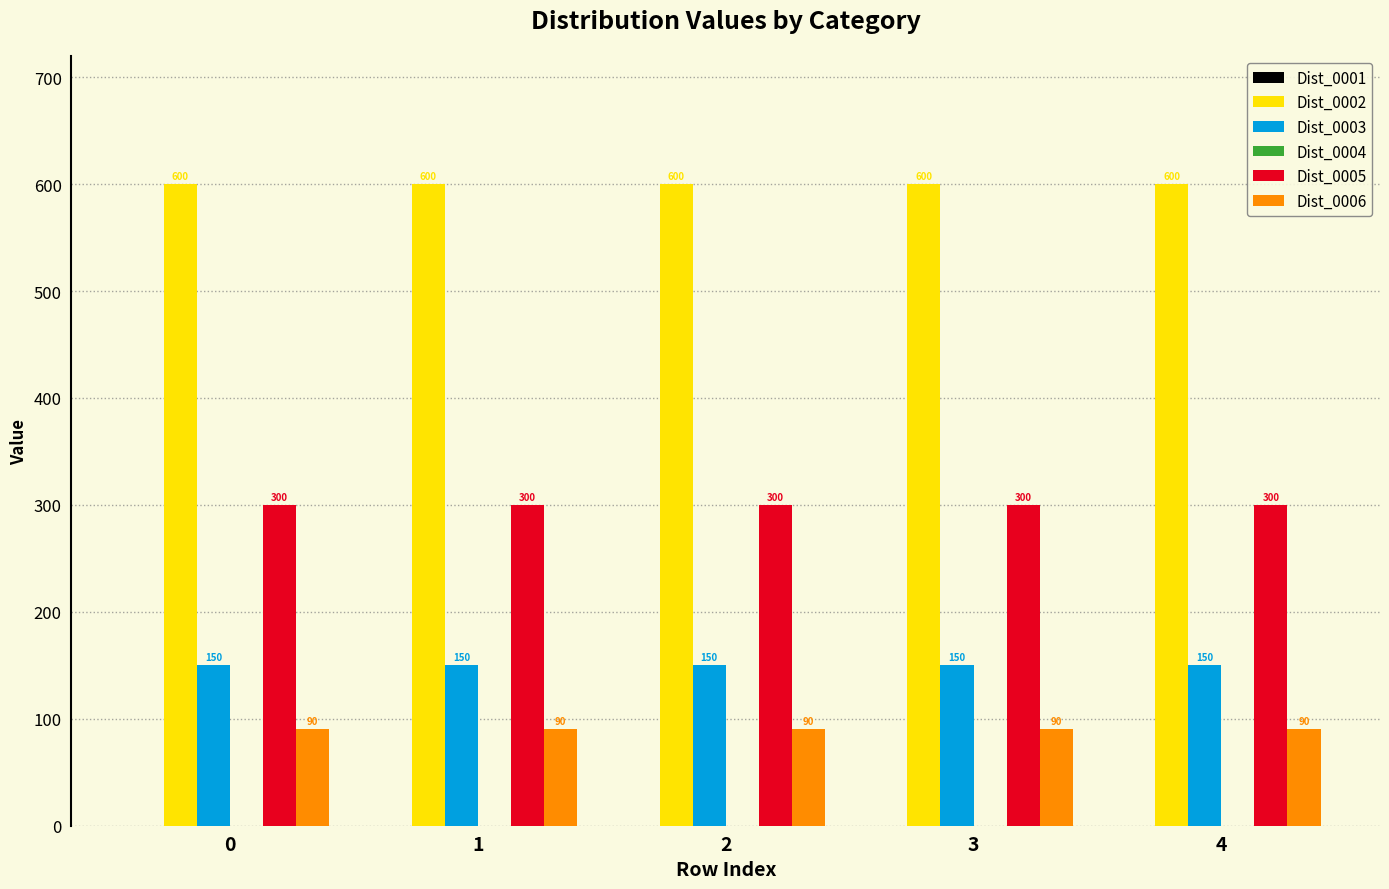

Are the bars horizontal?

No